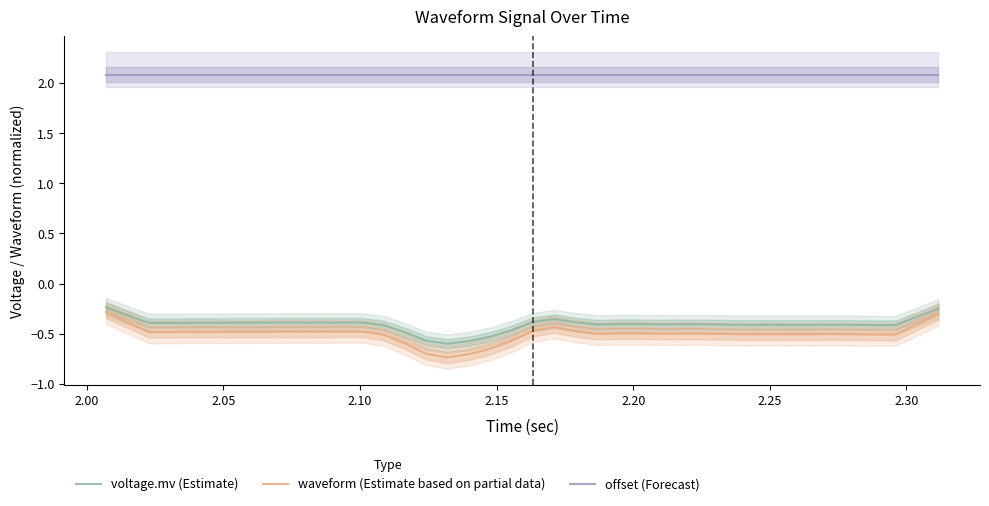

True or false: offset (Forecast) and waveform (Estimate based on partial data) cross at least once.

False